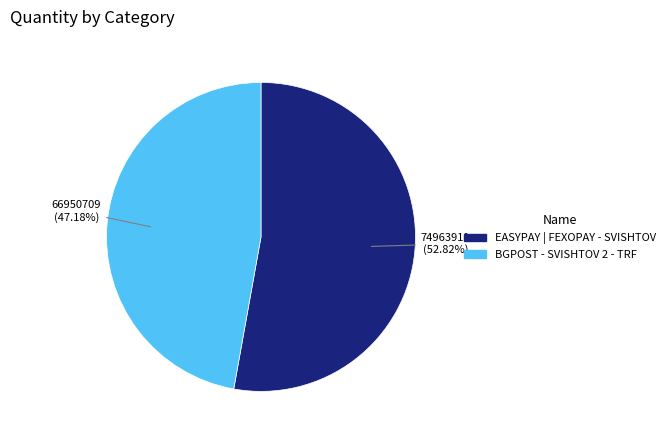

What percentage is the EASYPAY | FEXOPAY - SVISHTOV slice, to the nearest percent?

53%